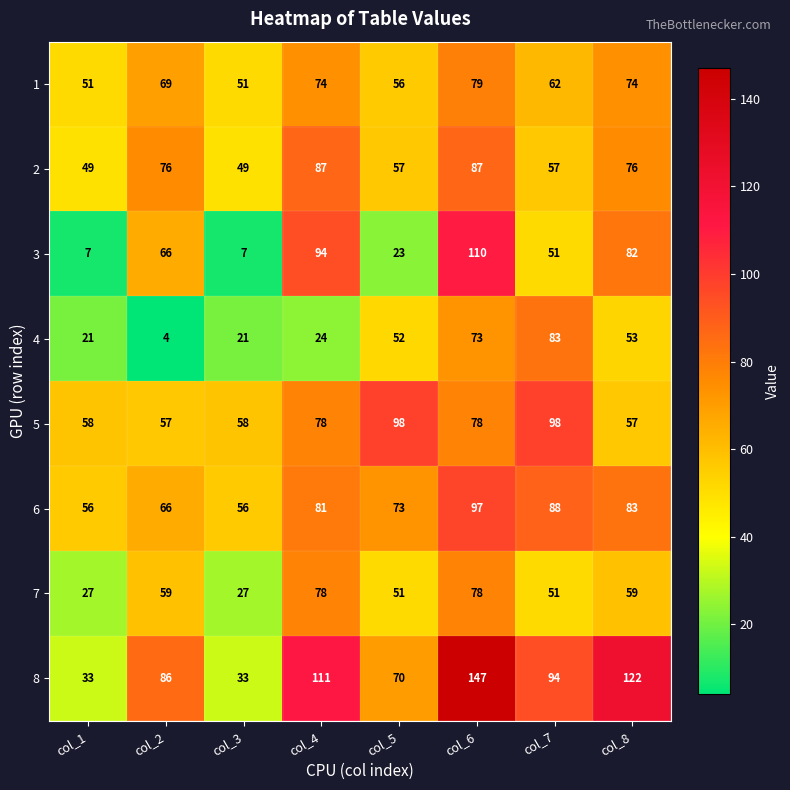

What is the spread (max minus min) of values at col_6?

74